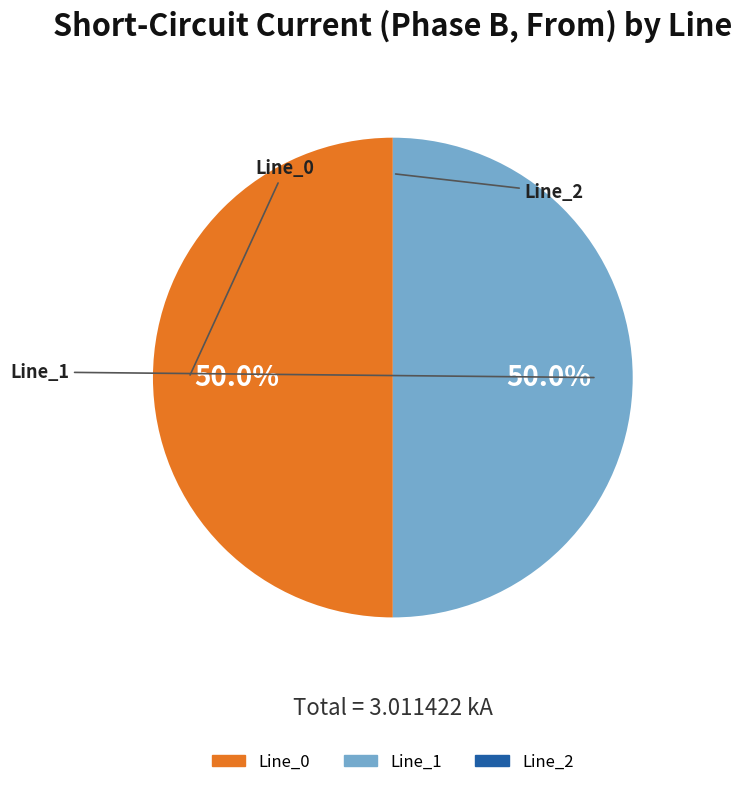

What is the ratio of the value at Line_0 to the value at Line_1?

1.0